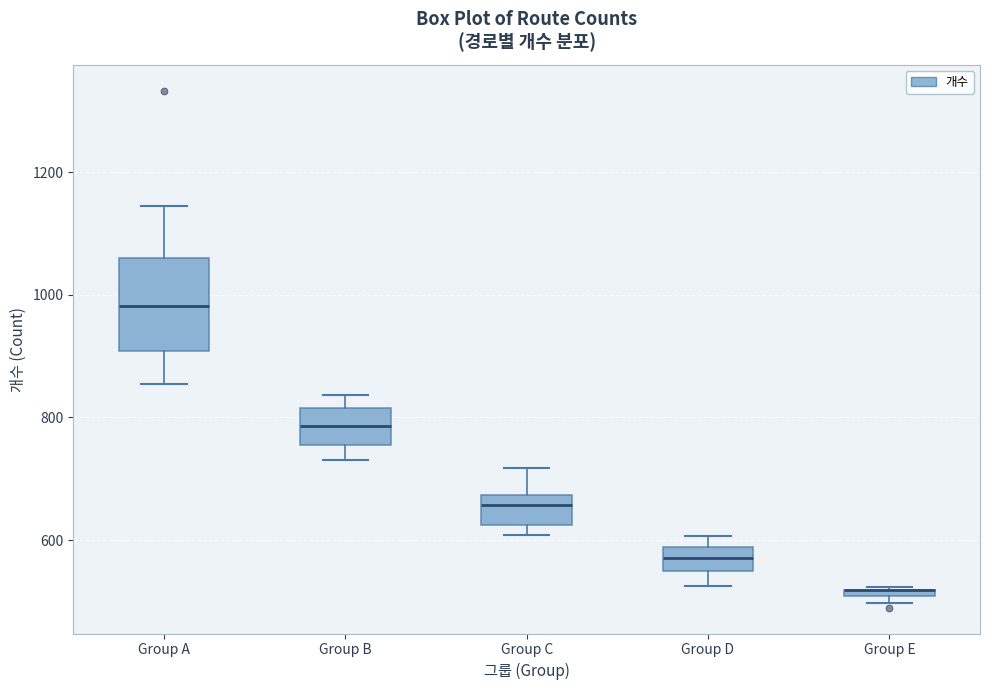

Comparing the boxes themselves (not the whiskers), which one is the tallest?

Group A